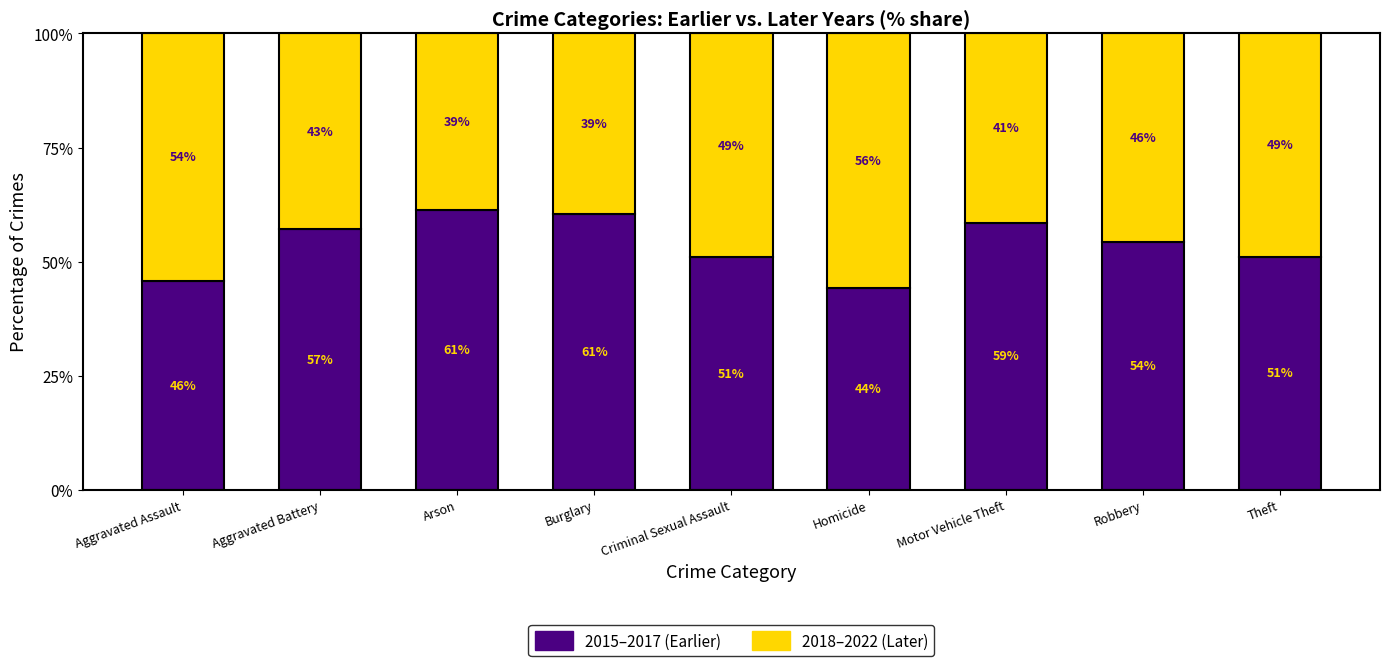

What is the minimum value for 2015–2017 (Earlier)?

44.1